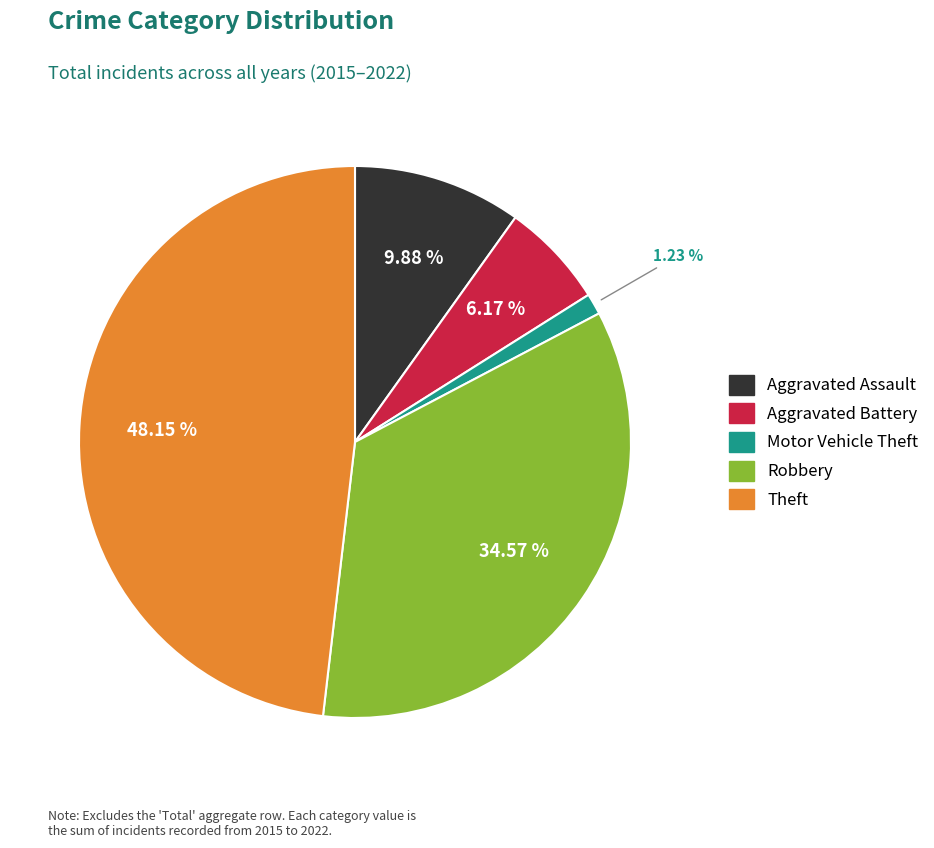

True or false: Theft accounts for 36% of the total.

False